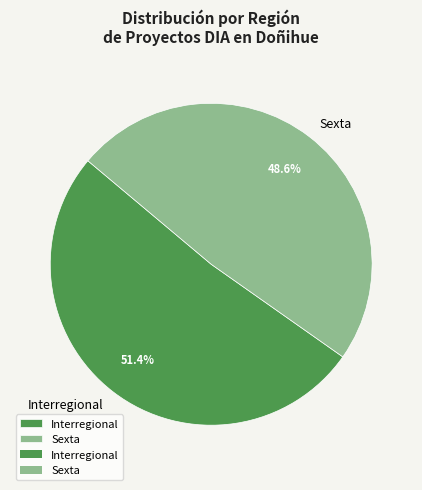

Approximately how many times larger is the value at Sexta compared to Interregional?

0.9